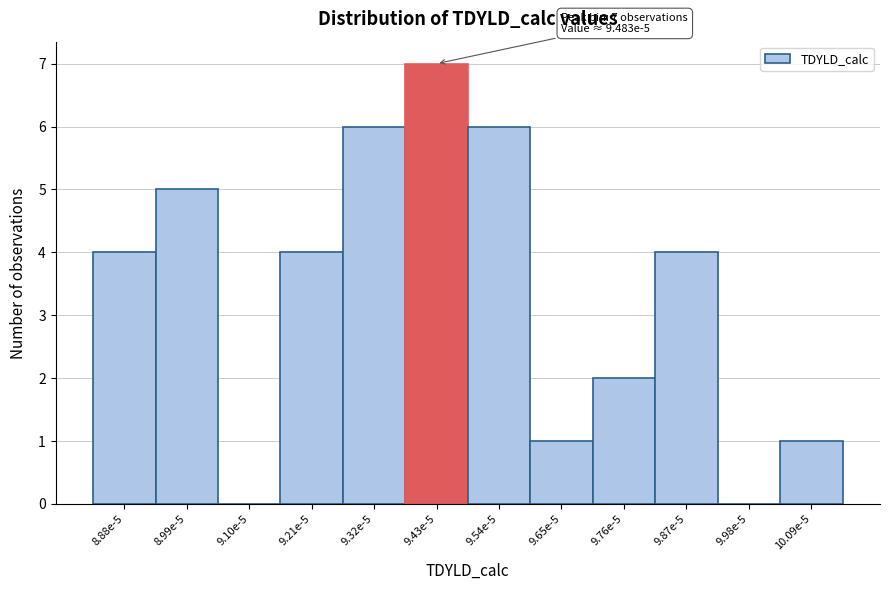

Reading left to right, transcribe all the data shown in this chart.

8.88e-5=4	8.99e-5=5	9.10e-5=0	9.21e-5=4	9.32e-5=6	9.43e-5=7	9.54e-5=6	9.65e-5=1	9.76e-5=2	9.87e-5=4	9.98e-5=0	10.09e-5=1